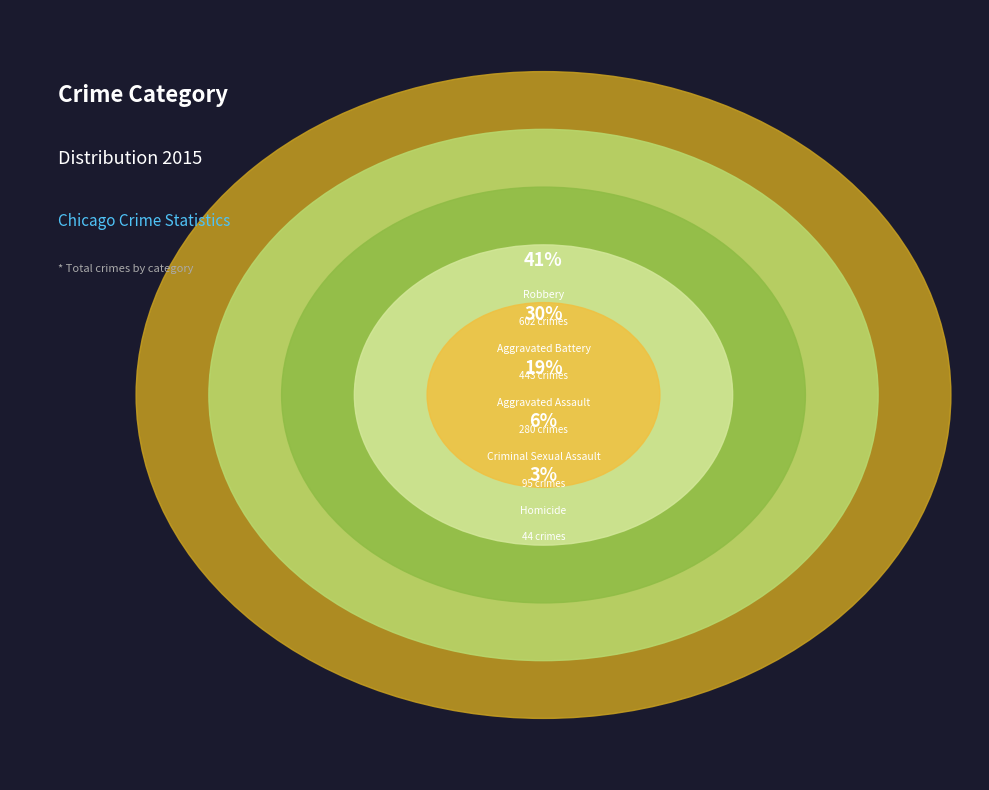

To the nearest percent, what portion does Criminal Sexual Assault represent?

6%